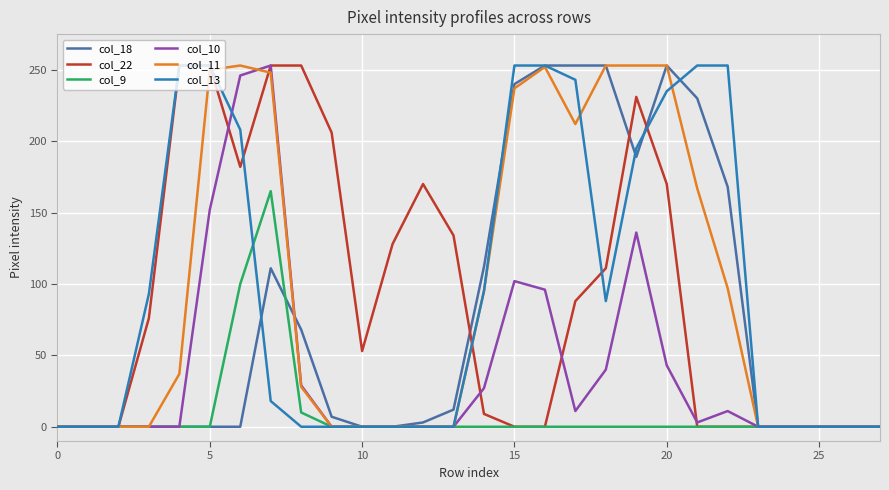

What is the sum of all col_13 values?

2693